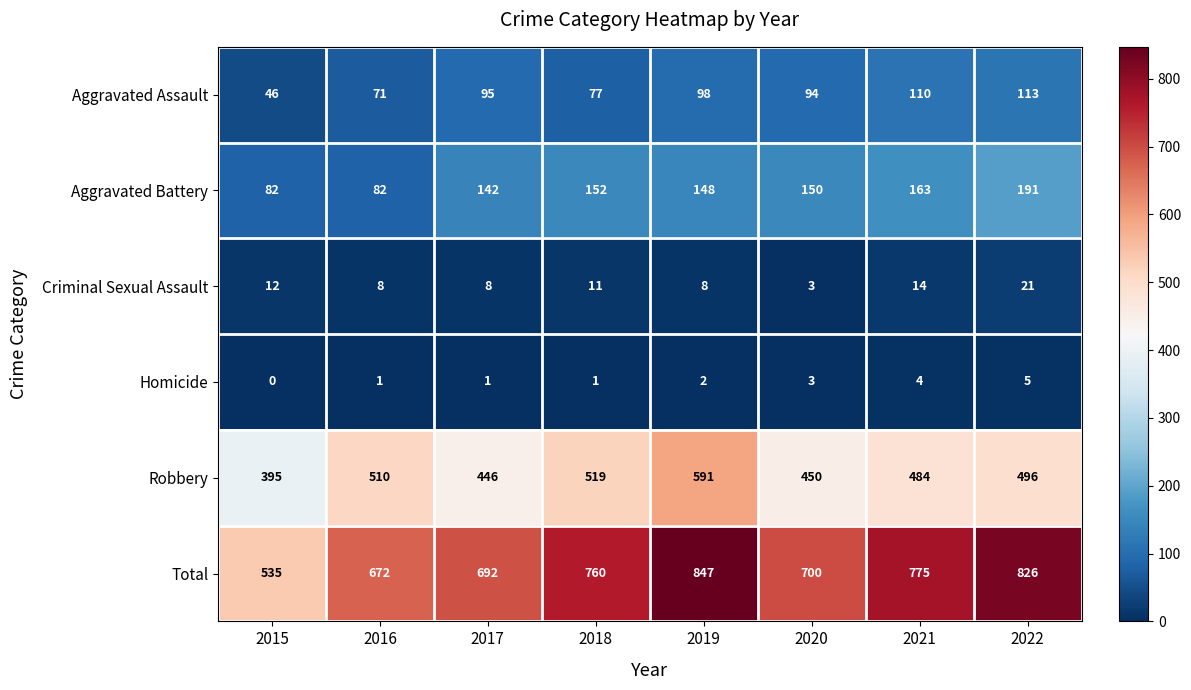

What is the difference between the maximum and second lowest values in the Homicide series?

4